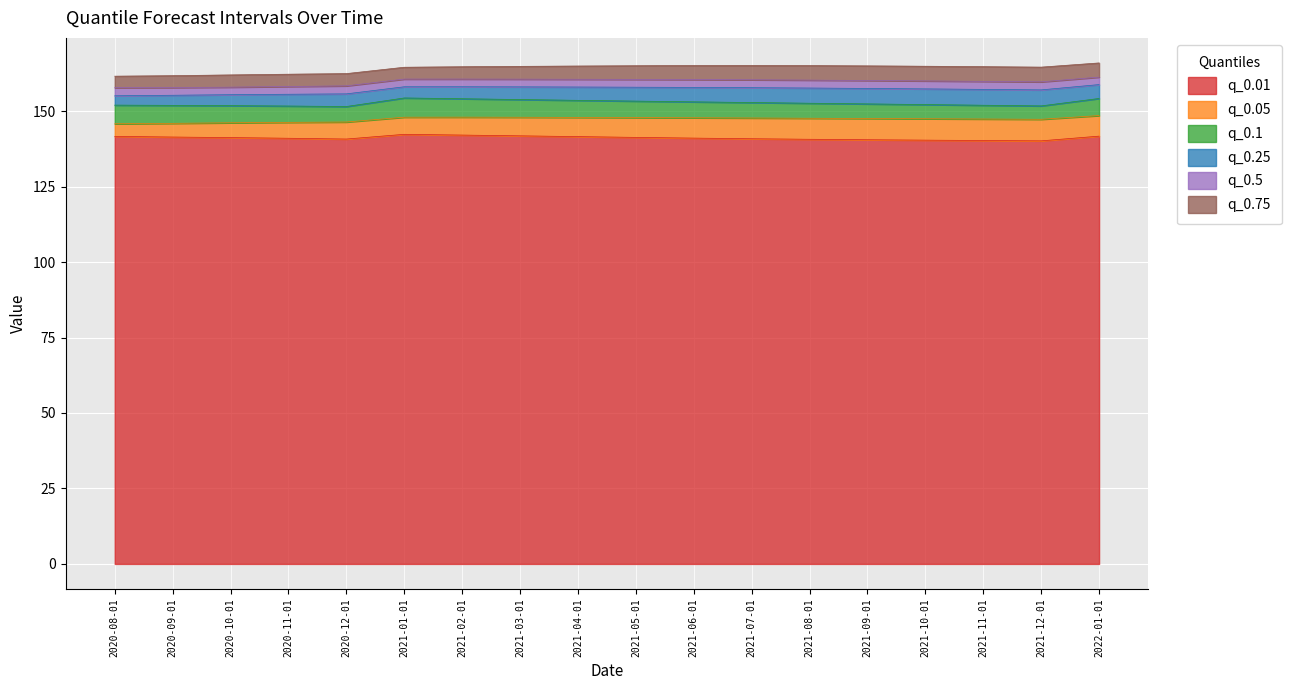

What is the difference between the highest and lowest values at 2021-01-01?

22.2